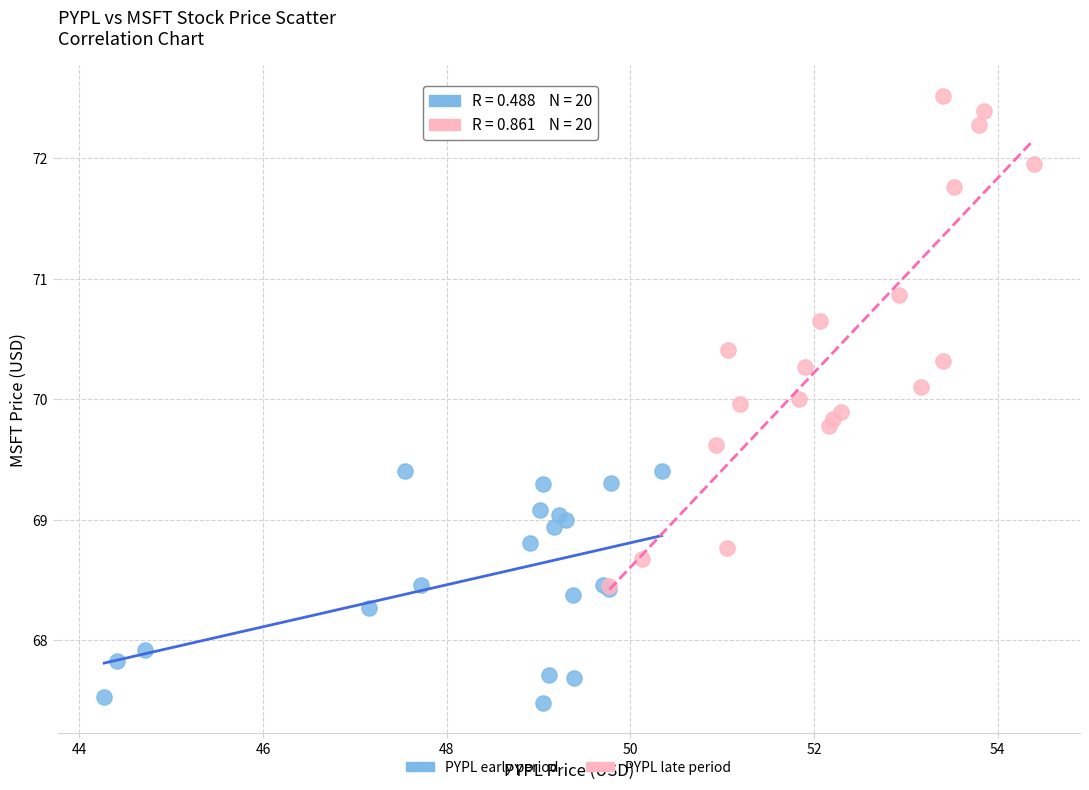

Which series reaches the minimum Y coordinate?

PYPL early period